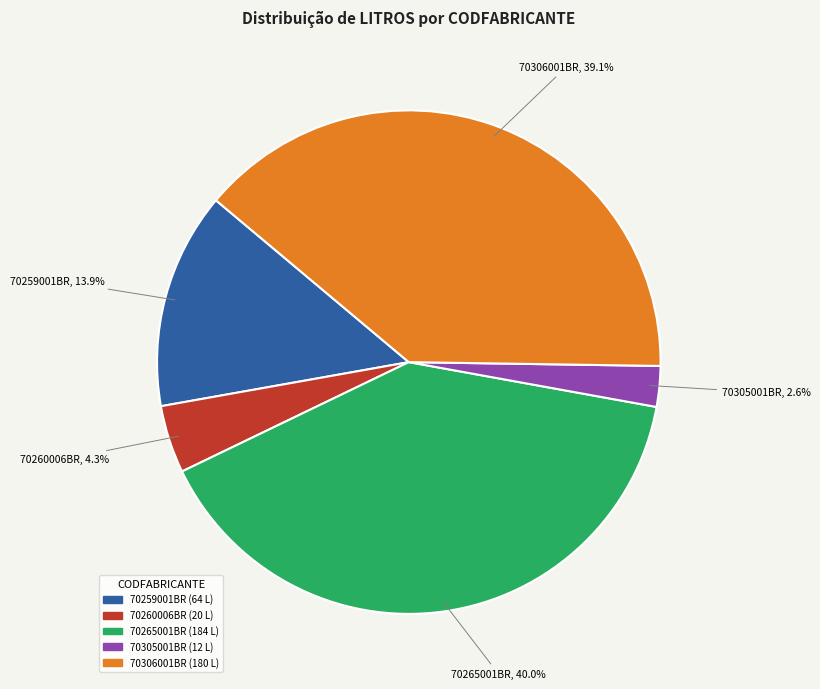

What portion of the pie excludes 70265001BR?

60.0%